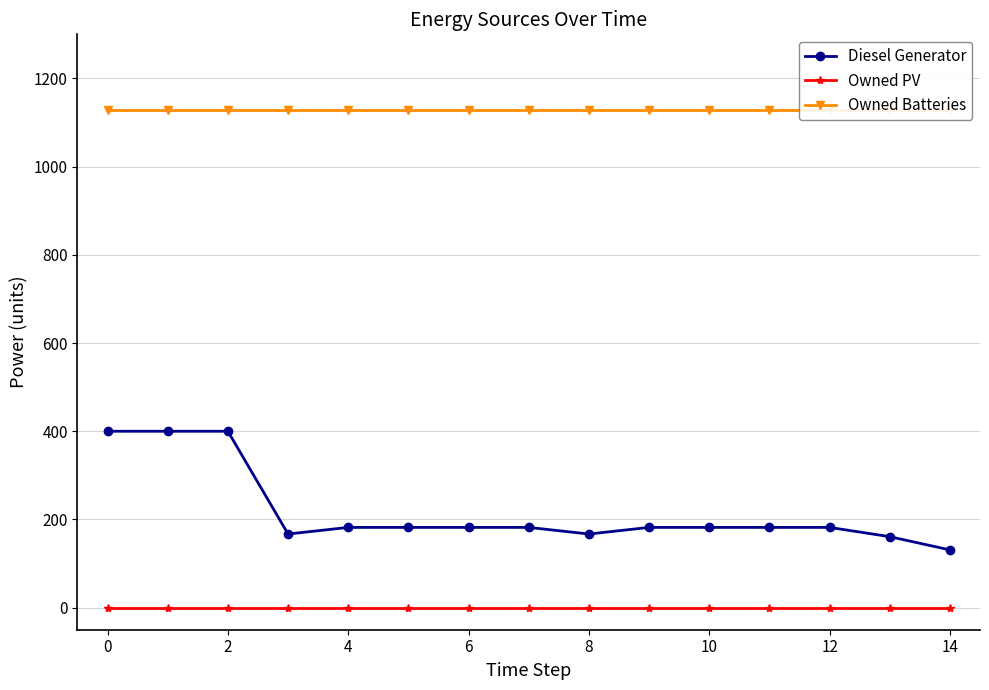

True or false: Diesel Generator and Owned Batteries intersect in this chart.

False